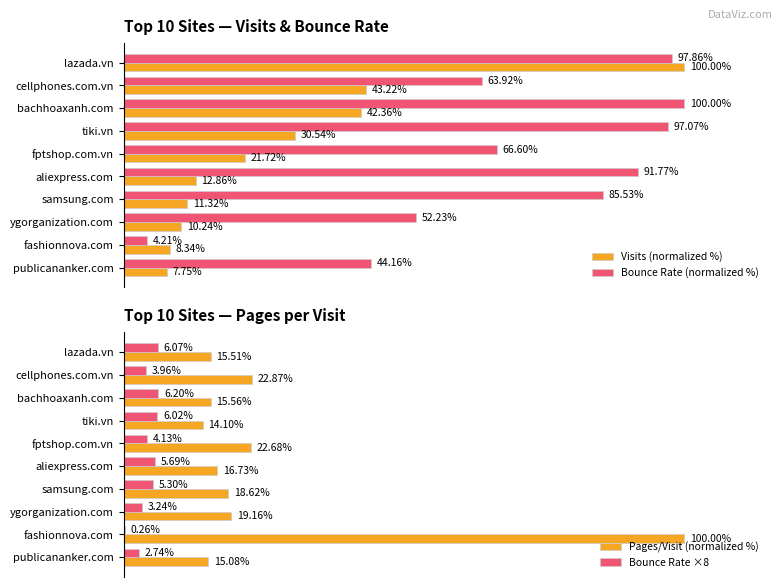

What is the minimum value for Bounce Rate (normalized %)?

4.2